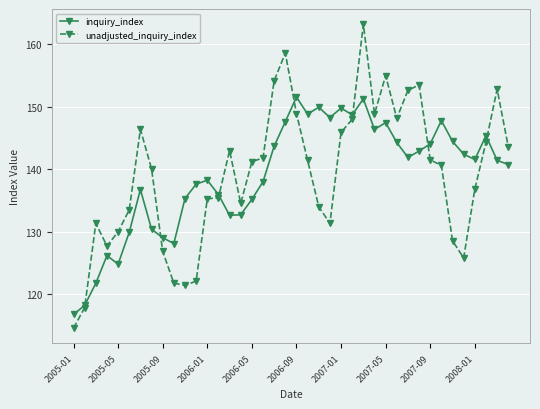

How many data points in inquiry_index are less than 141?

19